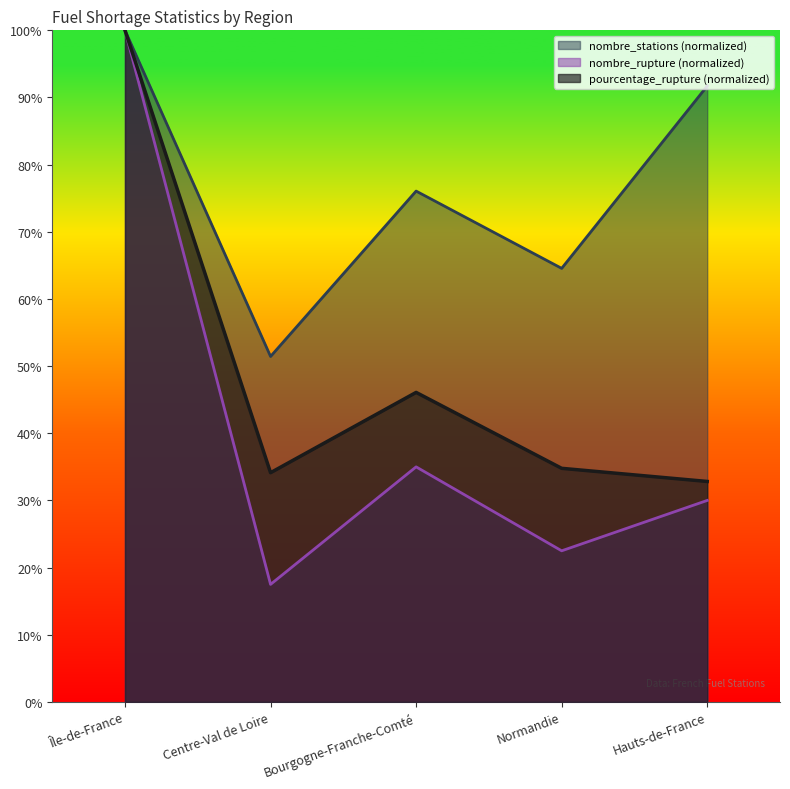

True or false: nombre_stations has a value of 20.3 at Bourgogne-Franche-Comté.

False